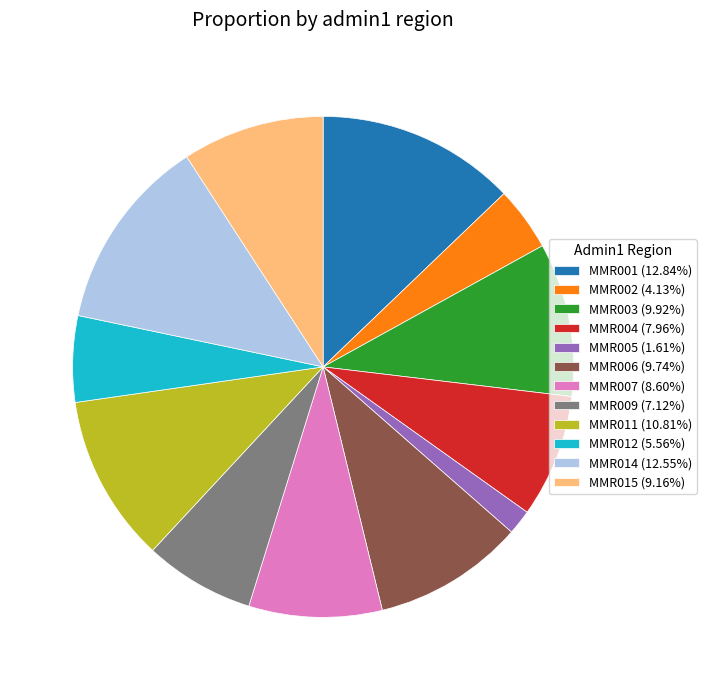

Is there a majority slice in this chart?

No